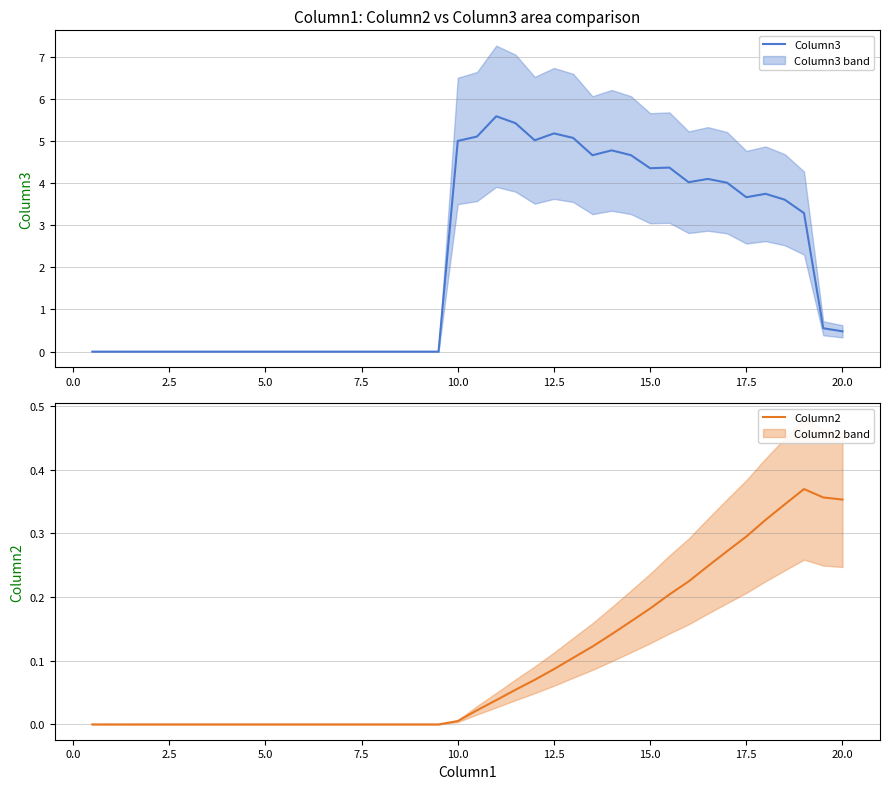

Reading left to right, list all the values displayed in this chart.

Column3: 0.0	0.0	0.0	0.0	0.0	0.0	0.0	0.0	0.0	0.0	0.0	0.0	0.0	0.0	0.0	0.0	0.0	0.0	0.0	5.0	5.1	5.6	5.4	5.0	5.2	5.1	4.7	4.8	4.7	4.4	4.4	4.0	4.1	4.0	3.7	3.7	3.6	3.3	0.6	0.5
Column2: 0.0	-0.0	-0.0	-0.0	-0.0	-0.0	-0.0	-0.0	-0.0	-0.0	-0.0	-0.0	-0.0	-0.0	-0.0	-0.0	-0.0	-0.0	-0.0	0.0	0.0	0.0	0.1	0.1	0.1	0.1	0.1	0.1	0.2	0.2	0.2	0.2	0.2	0.3	0.3	0.3	0.3	0.4	0.4	0.4